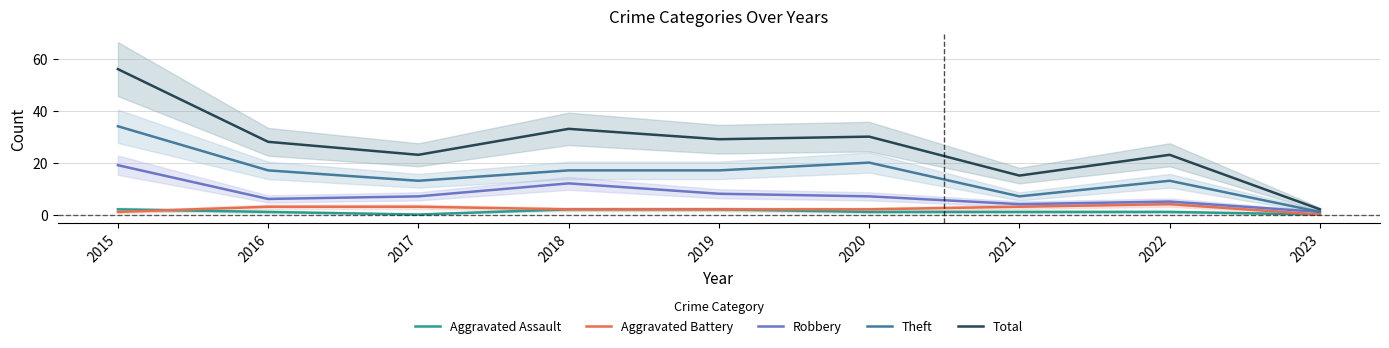

True or false: Robbery and Aggravated Battery cross at least once.

False